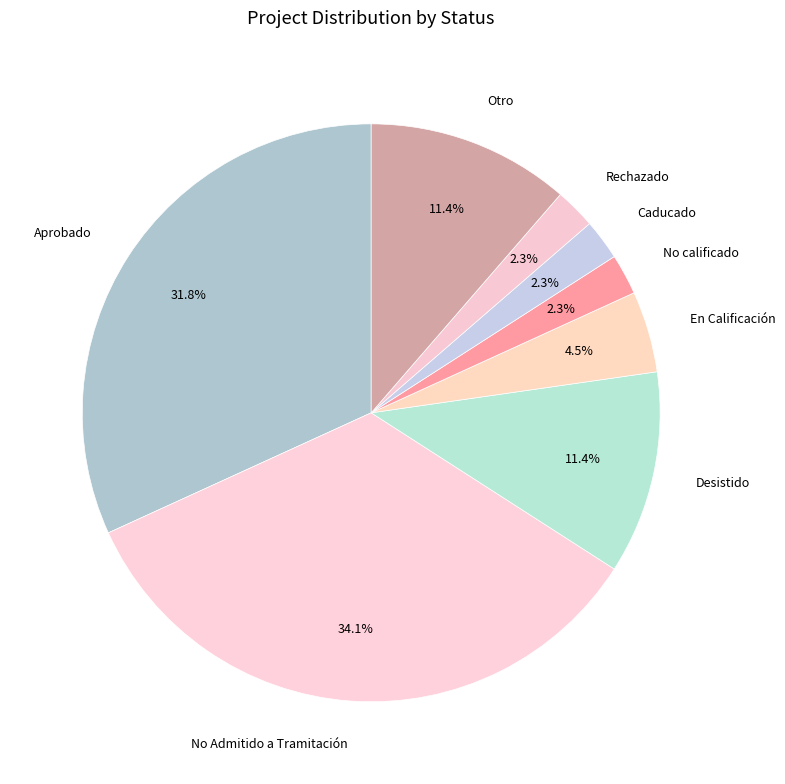

Which has a higher value, Otro or En Calificación?

Otro